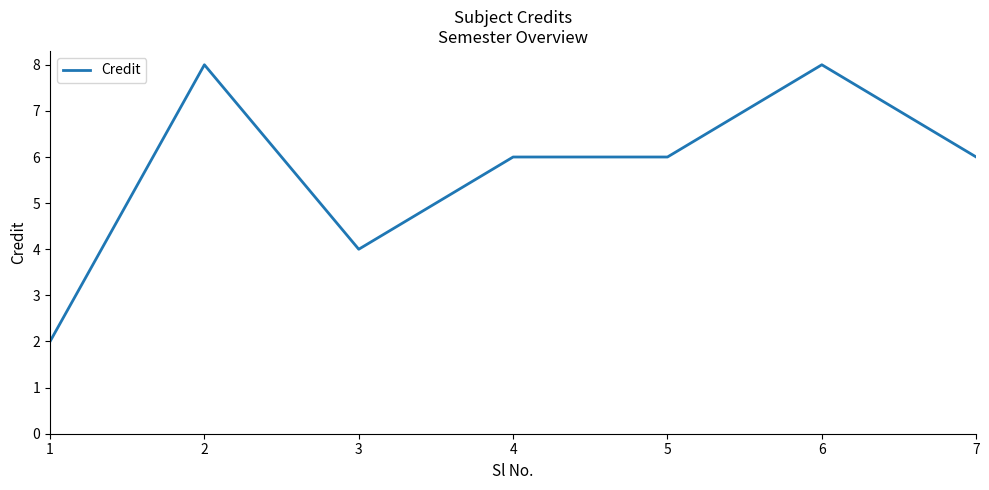

What is the ratio of the value at 3 to the value at 6?

0.5